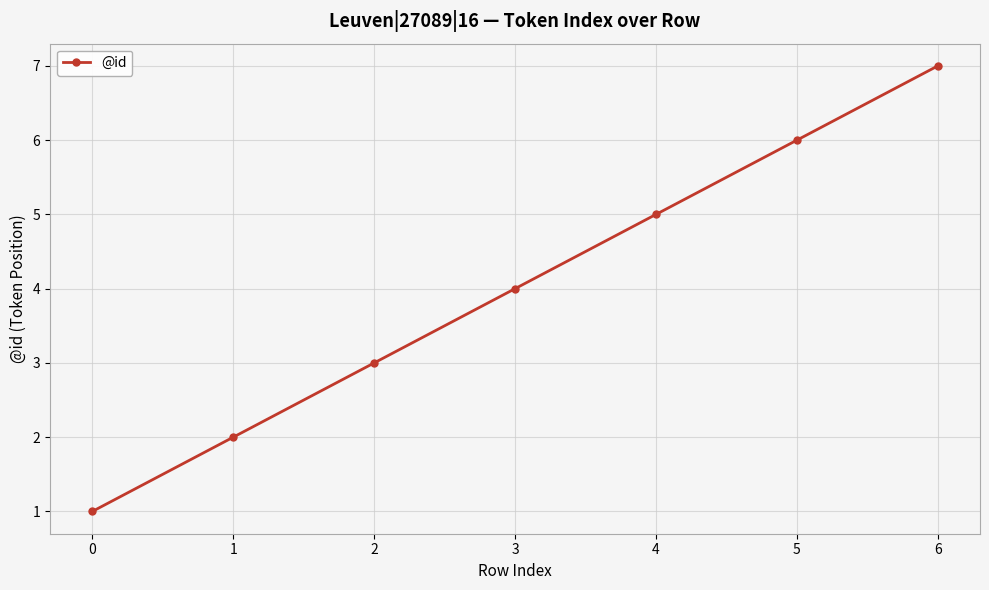

Rank the categories by value from highest to lowest.

6, 5, 4, 3, 2, 1, 0